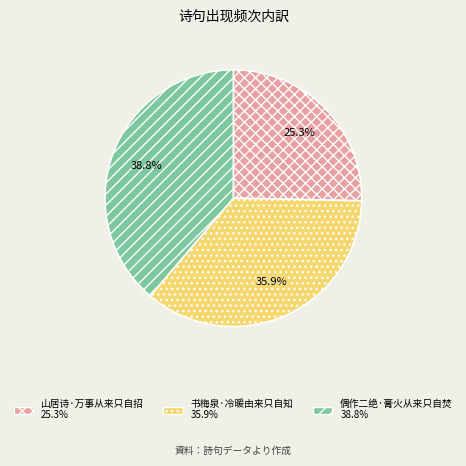

Rank the categories by value from lowest to highest.

山居诗·万事从来只自招, 书梅泉·冷暖由来只自知, 偶作二绝·膏火从来只自焚